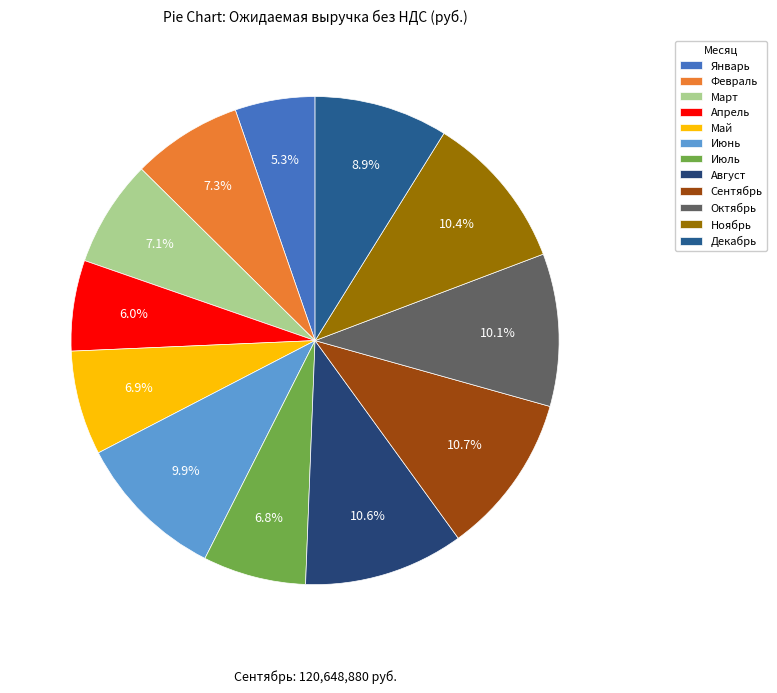

What percentage is the Апрель slice, to the nearest percent?

6%